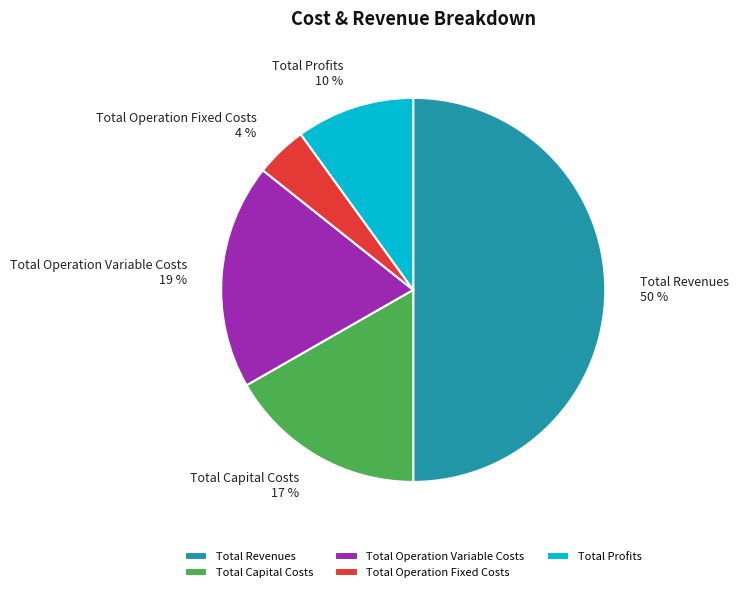

Count the number of slices in the pie.

5